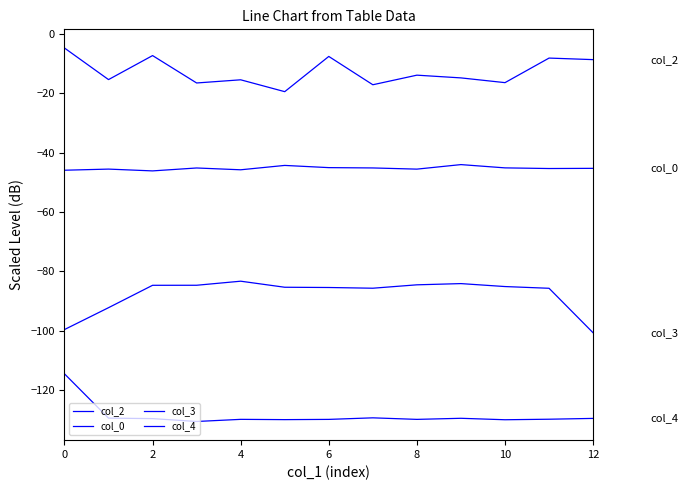

Does the chart have visible grid lines?

No